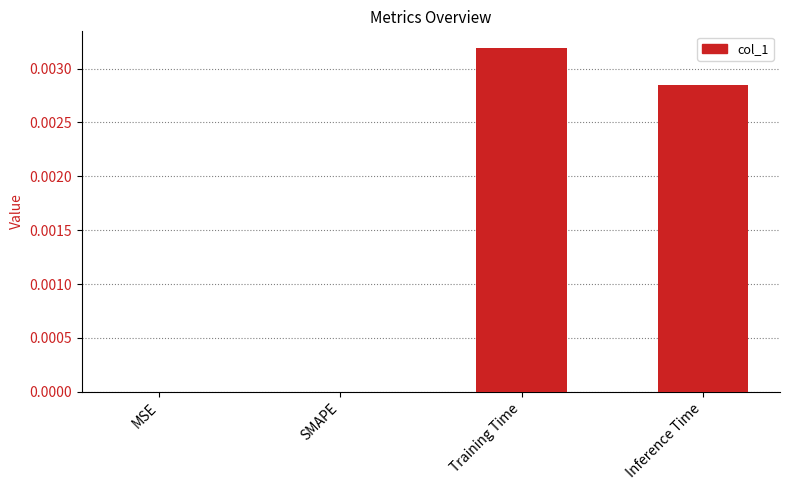

Which category has the highest value across all series?

Training Time